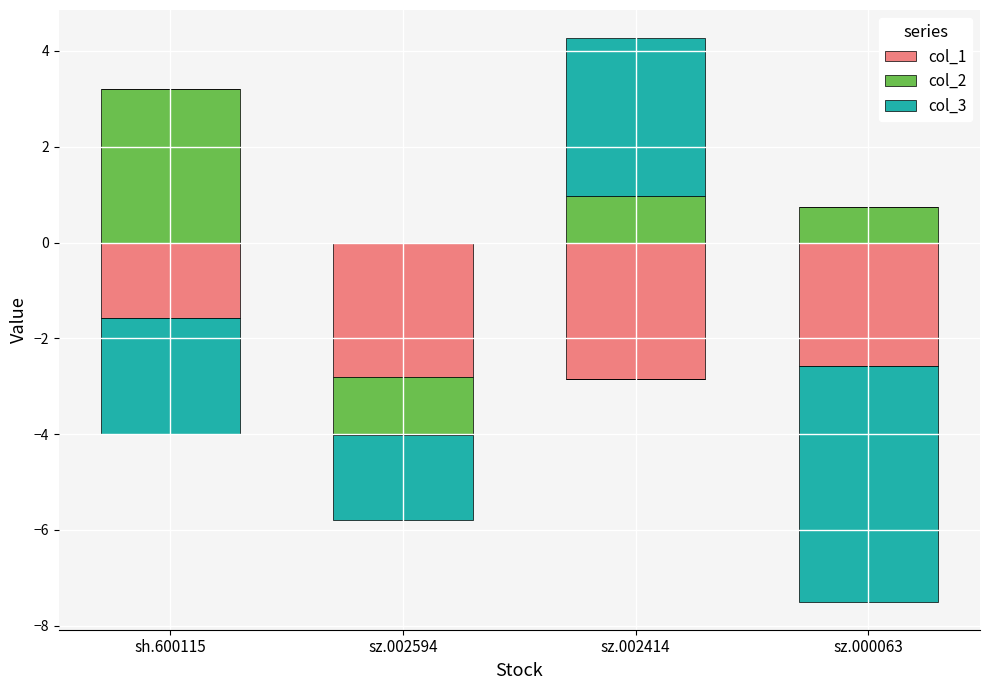

Which series has the largest range (max minus min)?

col_3